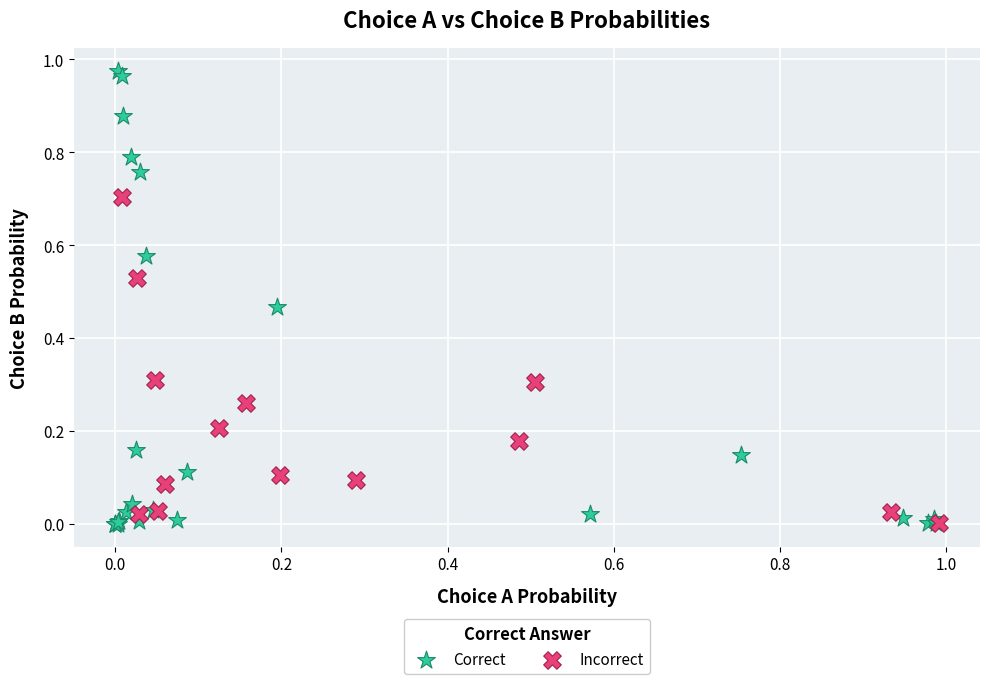

Which series contains the highest Y value?

Correct